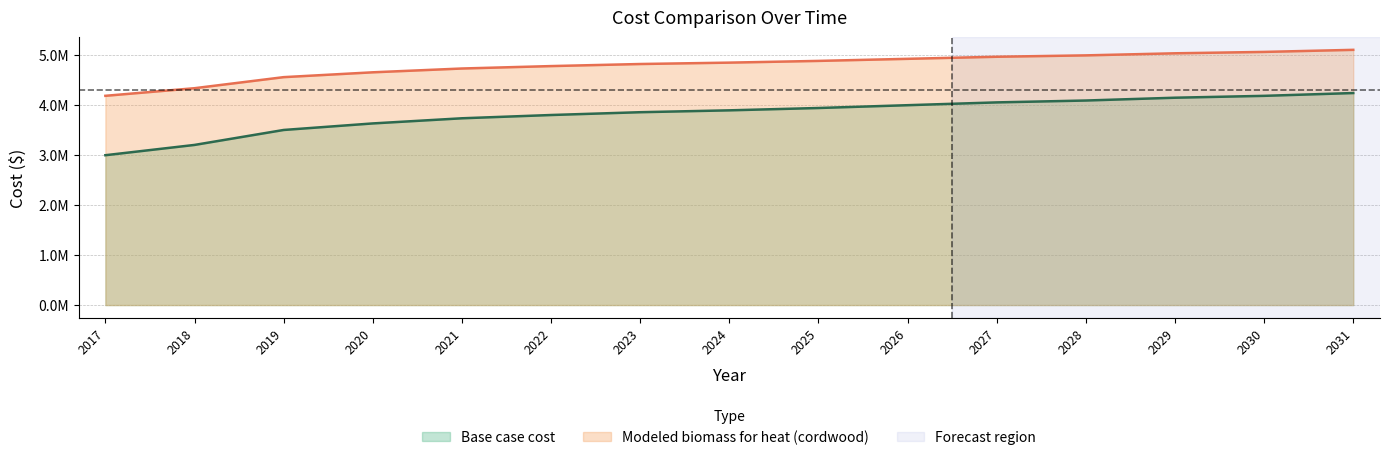

Which series has the largest total across all categories?

Modeled biomass for heat (cordwood)